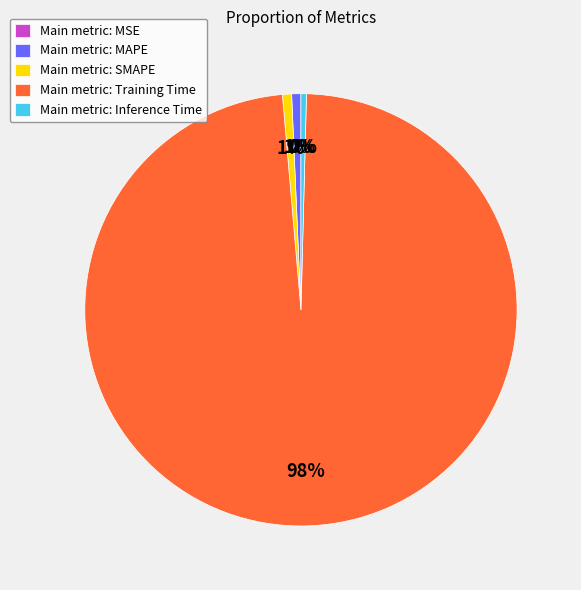

Between Inference Time and SMAPE, which is larger?

SMAPE